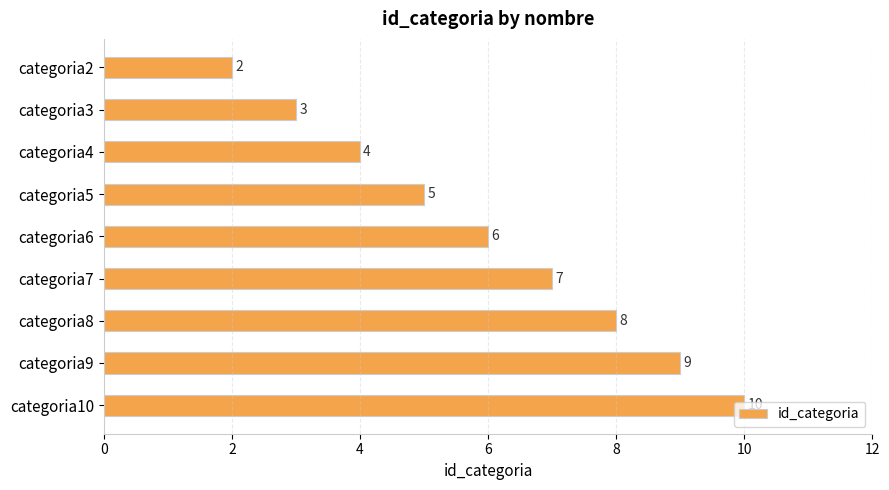

How many values are between 4 and 8?

5